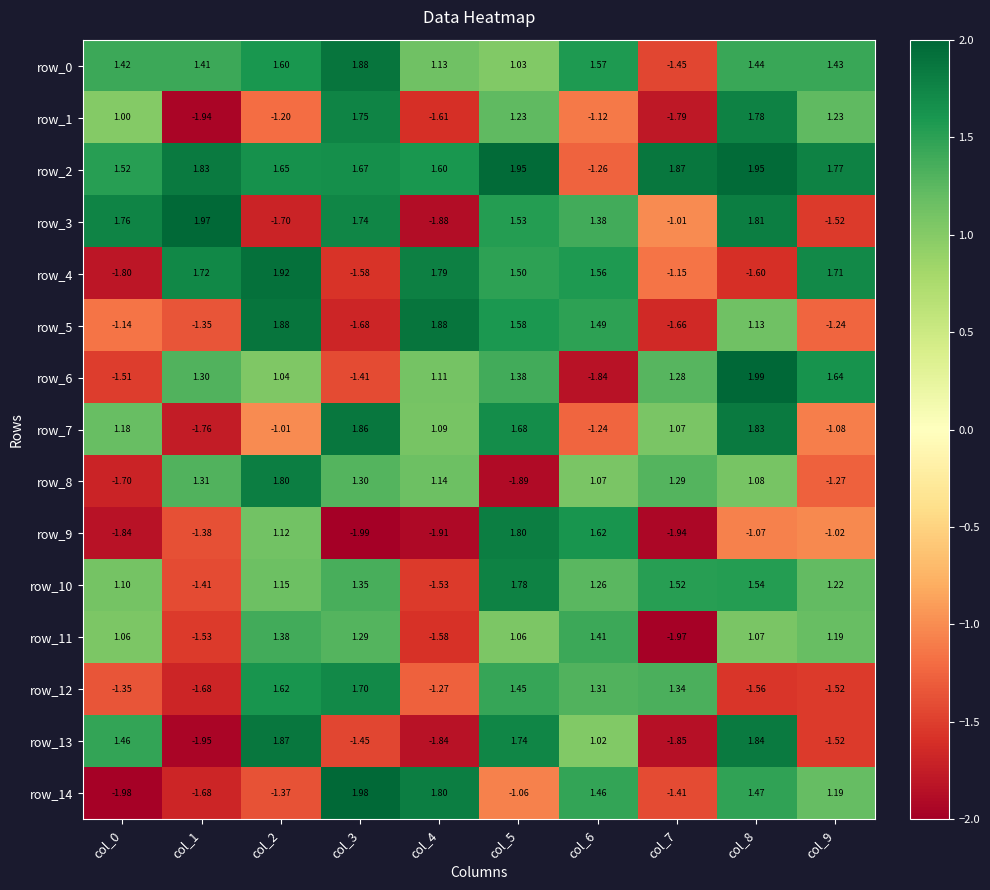

Reading left to right, list all the values displayed in this chart.

row_0: col_0=1.4	col_1=1.4	col_2=1.6	col_3=1.9	col_4=1.1	col_5=1.0	col_6=1.6	col_7=-1.4	col_8=1.4	col_9=1.4
row_1: col_0=1.0	col_1=-1.9	col_2=-1.2	col_3=1.8	col_4=-1.6	col_5=1.2	col_6=-1.1	col_7=-1.8	col_8=1.8	col_9=1.2
row_2: col_0=1.5	col_1=1.8	col_2=1.7	col_3=1.7	col_4=1.6	col_5=2.0	col_6=-1.3	col_7=1.9	col_8=2.0	col_9=1.8
row_3: col_0=1.8	col_1=2.0	col_2=-1.7	col_3=1.7	col_4=-1.9	col_5=1.5	col_6=1.4	col_7=-1.0	col_8=1.8	col_9=-1.5
row_4: col_0=-1.8	col_1=1.7	col_2=1.9	col_3=-1.6	col_4=1.8	col_5=1.5	col_6=1.6	col_7=-1.2	col_8=-1.6	col_9=1.7
row_5: col_0=-1.1	col_1=-1.3	col_2=1.9	col_3=-1.7	col_4=1.9	col_5=1.6	col_6=1.5	col_7=-1.7	col_8=1.1	col_9=-1.2
row_6: col_0=-1.5	col_1=1.3	col_2=1.0	col_3=-1.4	col_4=1.1	col_5=1.4	col_6=-1.8	col_7=1.3	col_8=2.0	col_9=1.6
row_7: col_0=1.2	col_1=-1.8	col_2=-1.0	col_3=1.9	col_4=1.1	col_5=1.7	col_6=-1.2	col_7=1.1	col_8=1.8	col_9=-1.1
row_8: col_0=-1.7	col_1=1.3	col_2=1.8	col_3=1.3	col_4=1.1	col_5=-1.9	col_6=1.1	col_7=1.3	col_8=1.1	col_9=-1.3
row_9: col_0=-1.8	col_1=-1.4	col_2=1.1	col_3=-2.0	col_4=-1.9	col_5=1.8	col_6=1.6	col_7=-1.9	col_8=-1.1	col_9=-1.0
row_10: col_0=1.1	col_1=-1.4	col_2=1.2	col_3=1.3	col_4=-1.5	col_5=1.8	col_6=1.3	col_7=1.5	col_8=1.5	col_9=1.2
row_11: col_0=1.1	col_1=-1.5	col_2=1.4	col_3=1.3	col_4=-1.6	col_5=1.1	col_6=1.4	col_7=-2.0	col_8=1.1	col_9=1.2
row_12: col_0=-1.3	col_1=-1.7	col_2=1.6	col_3=1.7	col_4=-1.3	col_5=1.4	col_6=1.3	col_7=1.3	col_8=-1.6	col_9=-1.5
row_13: col_0=1.5	col_1=-2.0	col_2=1.9	col_3=-1.4	col_4=-1.8	col_5=1.7	col_6=1.0	col_7=-1.9	col_8=1.8	col_9=-1.5
row_14: col_0=-2.0	col_1=-1.7	col_2=-1.4	col_3=2.0	col_4=1.8	col_5=-1.1	col_6=1.5	col_7=-1.4	col_8=1.5	col_9=1.2